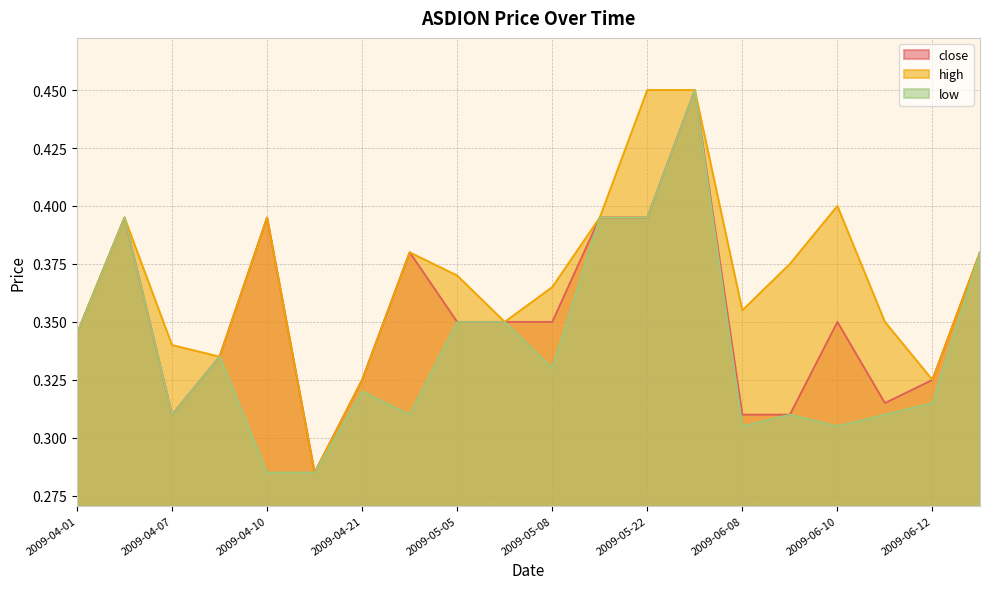

True or false: close and high intersect in this chart.

False